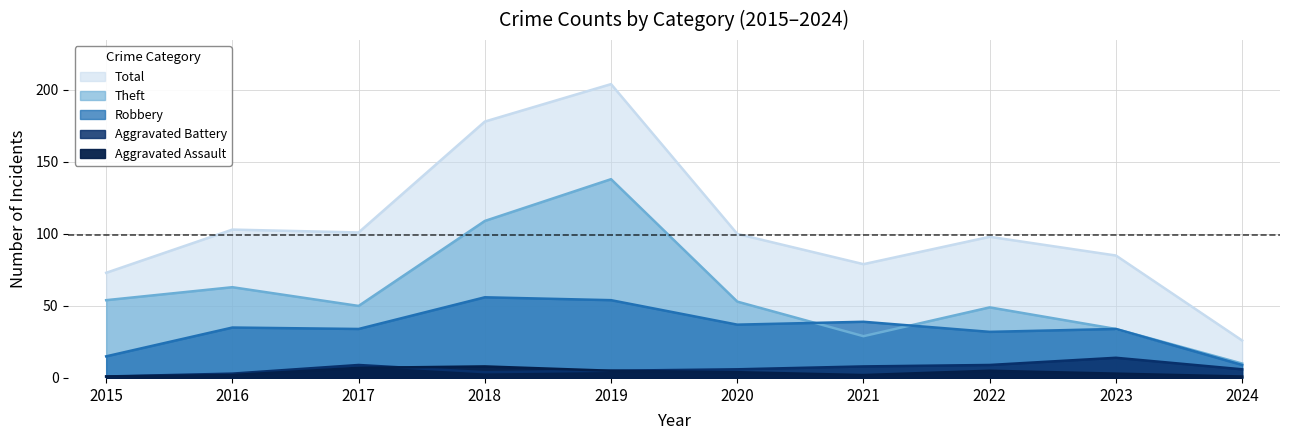

Reading left to right, transcribe all the data shown in this chart.

Theft: 54	63	50	109	138	53	29	49	34	10
Robbery: 15	35	34	56	54	37	39	32	34	9
Aggravated Battery: 1	3	9	4	5	6	8	9	14	6
Aggravated Assault: 1	2	7	8	5	4	2	5	3	1
Total: 73	103	101	178	204	100	79	98	85	26